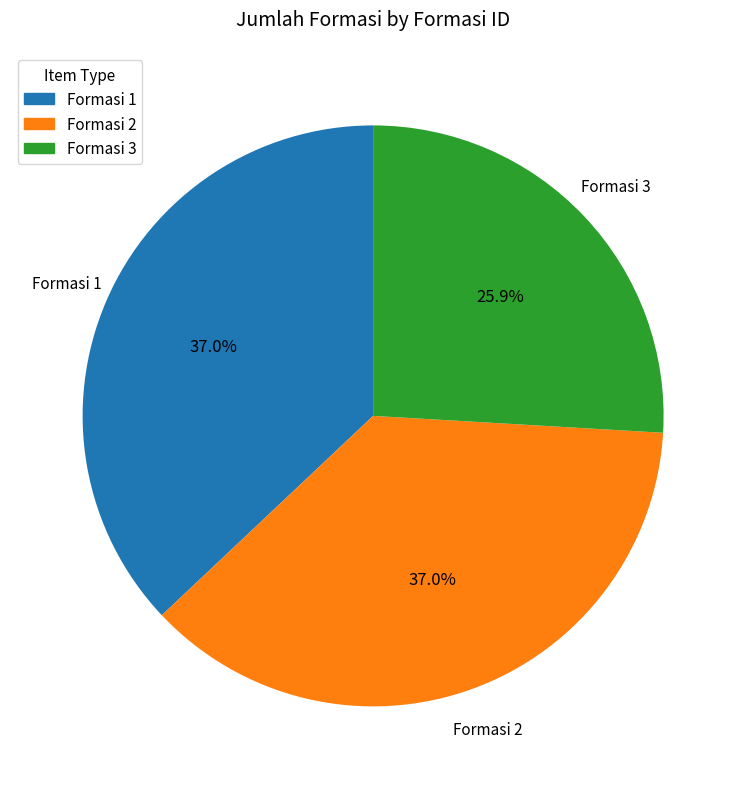

Does any single category account for the majority?

No